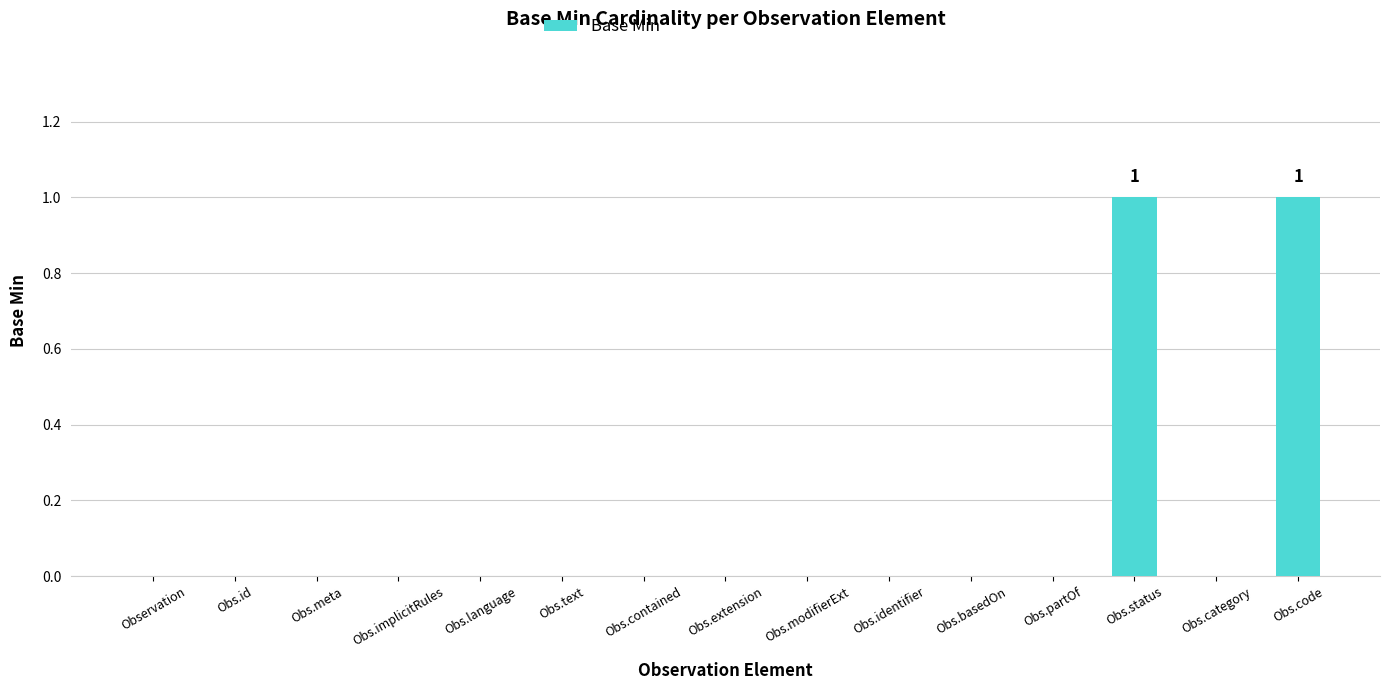

Which has a higher value, Obs.code or Obs.partOf?

Obs.code